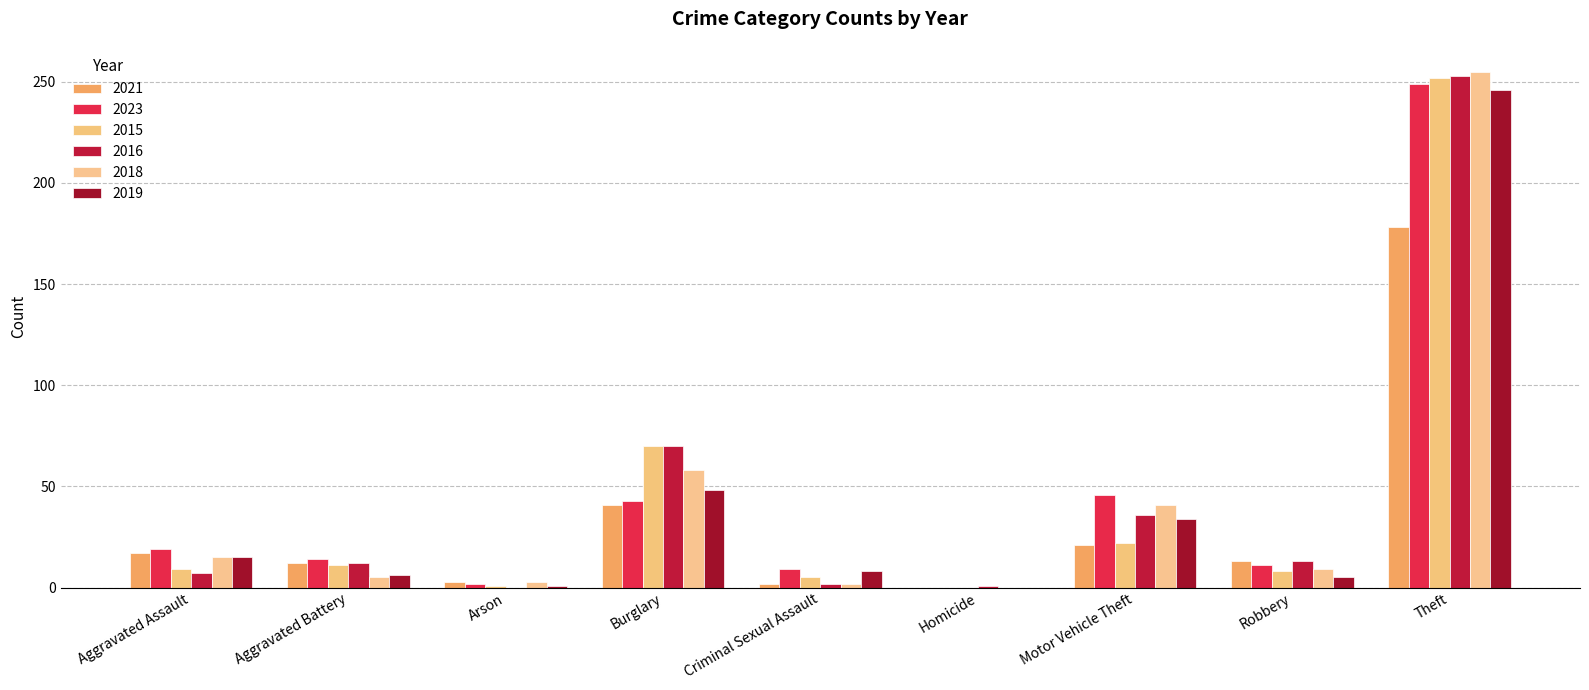

How many categories are shown in the chart?

9